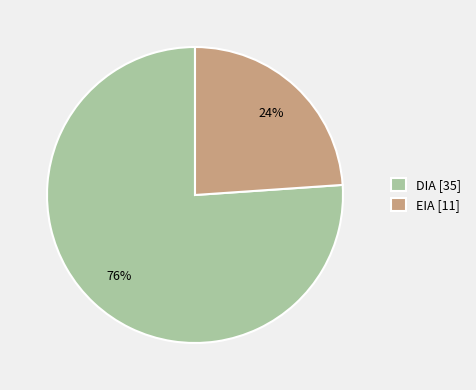

Which category has the smallest portion of the pie?

EIA